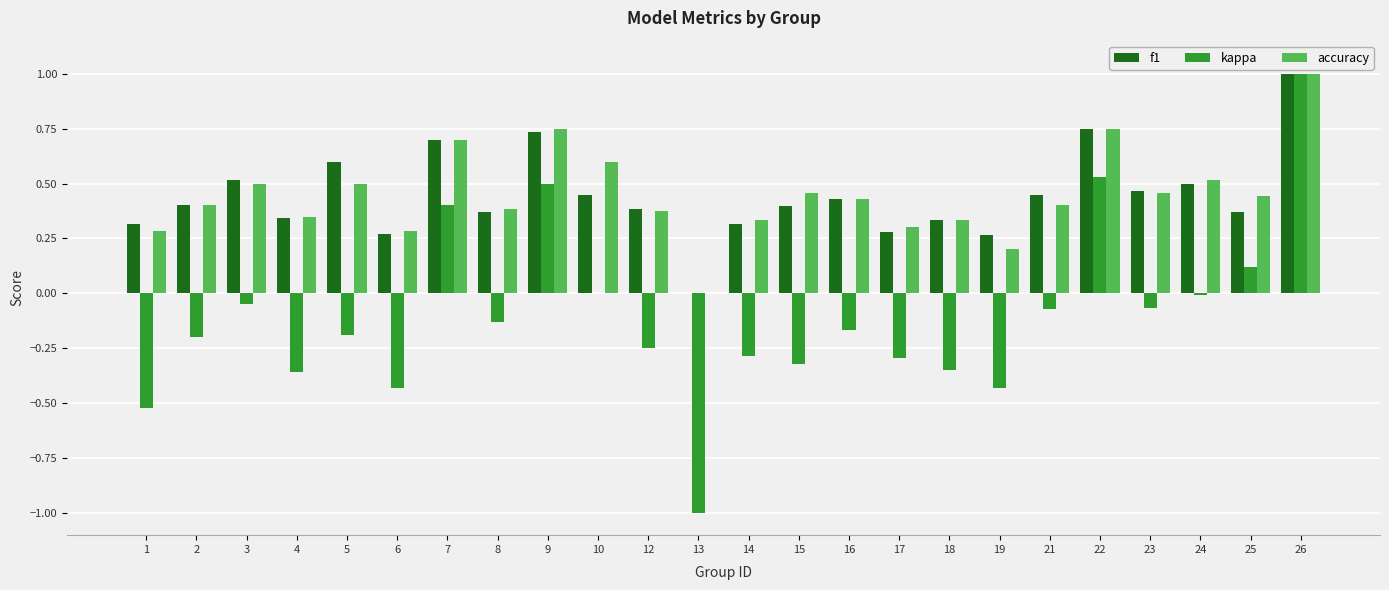

How many data points in accuracy are above 0?

23